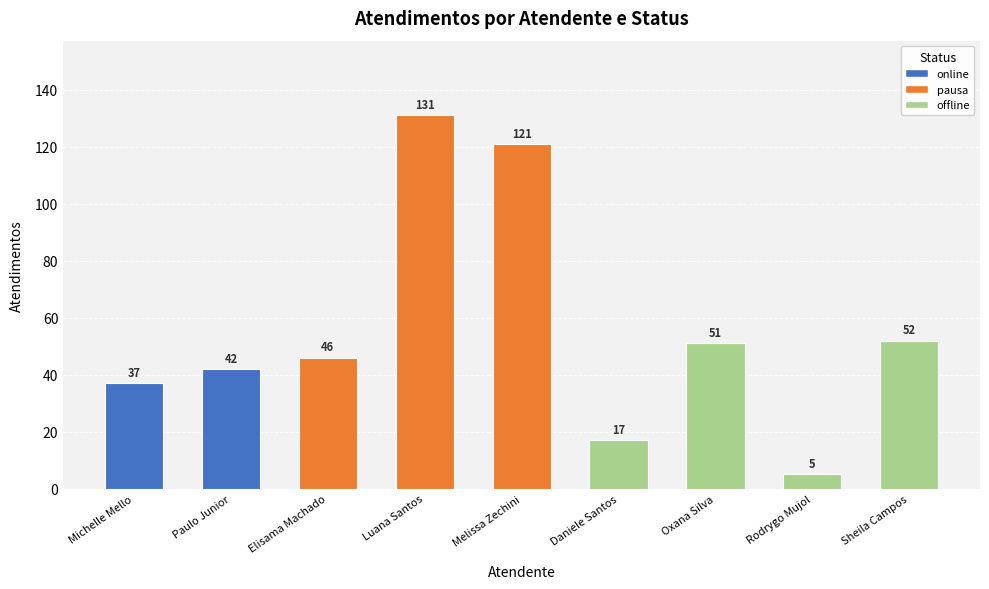

What is the difference between the second highest and minimum values?

116